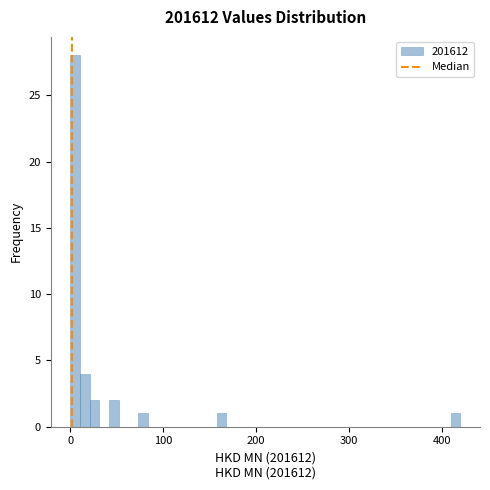

Around what value on the x-axis is the tallest bar? Give the approximate position of its centre, as read against the axis.

10